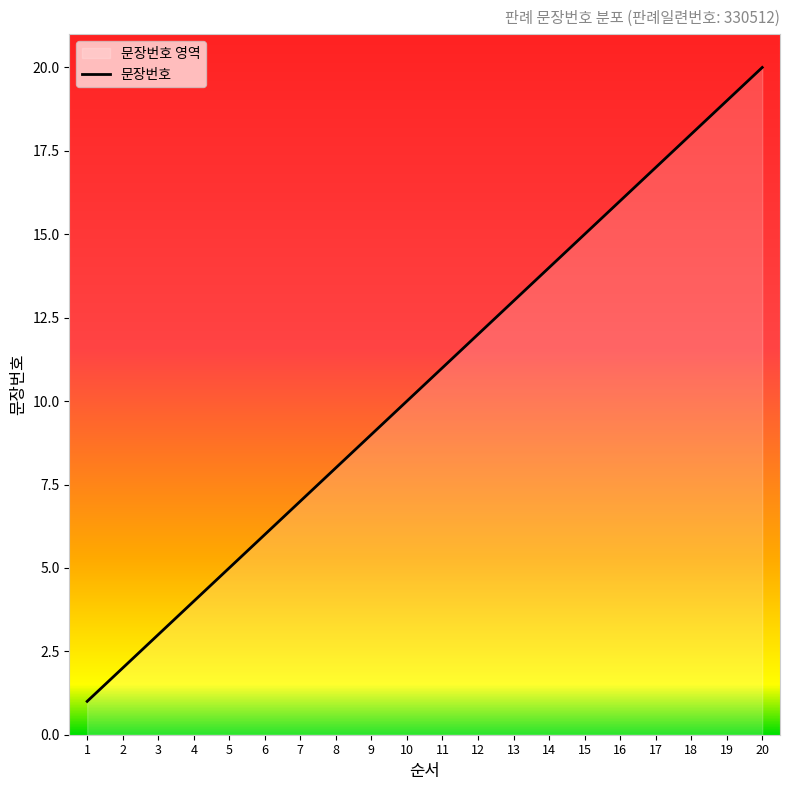

What is the difference between the values at 14 and 10?

4